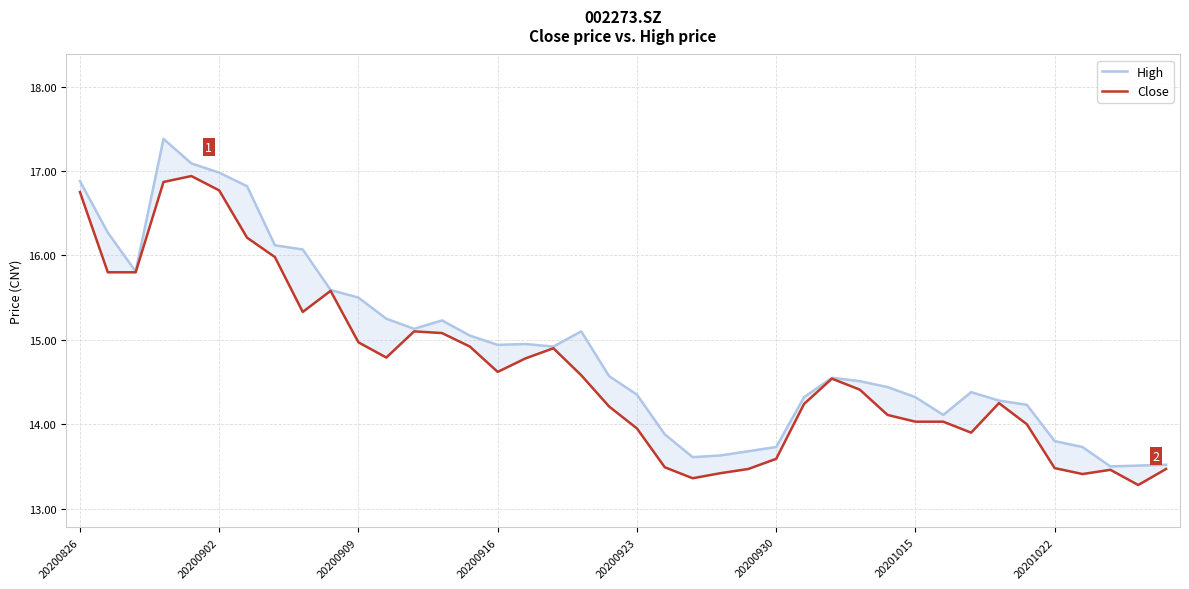

True or false: Close has a value of 4.4 at 11.

False